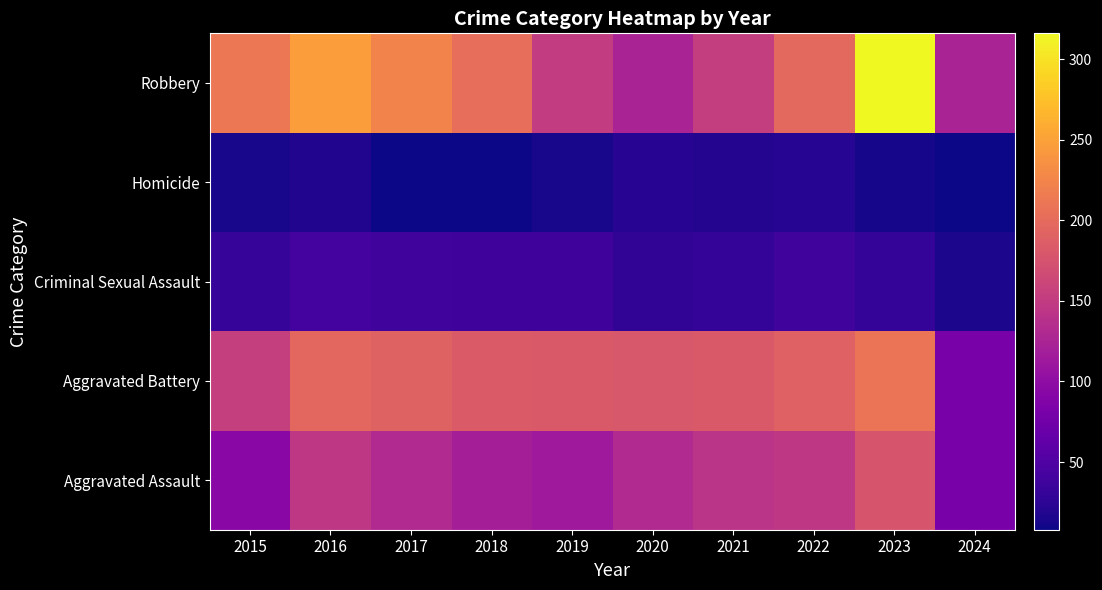

Reading left to right, extract all data points from this chart.

Aggravated Assault: 2015=95	2016=146	2017=131	2018=119	2019=113	2020=131	2021=142	2022=146	2023=177	2024=81
Aggravated Battery: 2015=154	2016=196	2017=191	2018=183	2019=182	2020=180	2021=182	2022=190	2023=209	2024=81
Criminal Sexual Assault: 2015=31	2016=41	2017=39	2018=38	2019=37	2020=28	2021=30	2022=39	2023=29	2024=15
Homicide: 2015=13	2016=18	2017=8	2018=8	2019=14	2020=22	2021=20	2022=21	2023=12	2024=9
Robbery: 2015=212	2016=247	2017=224	2018=204	2019=150	2020=124	2021=153	2022=198	2023=316	2024=124